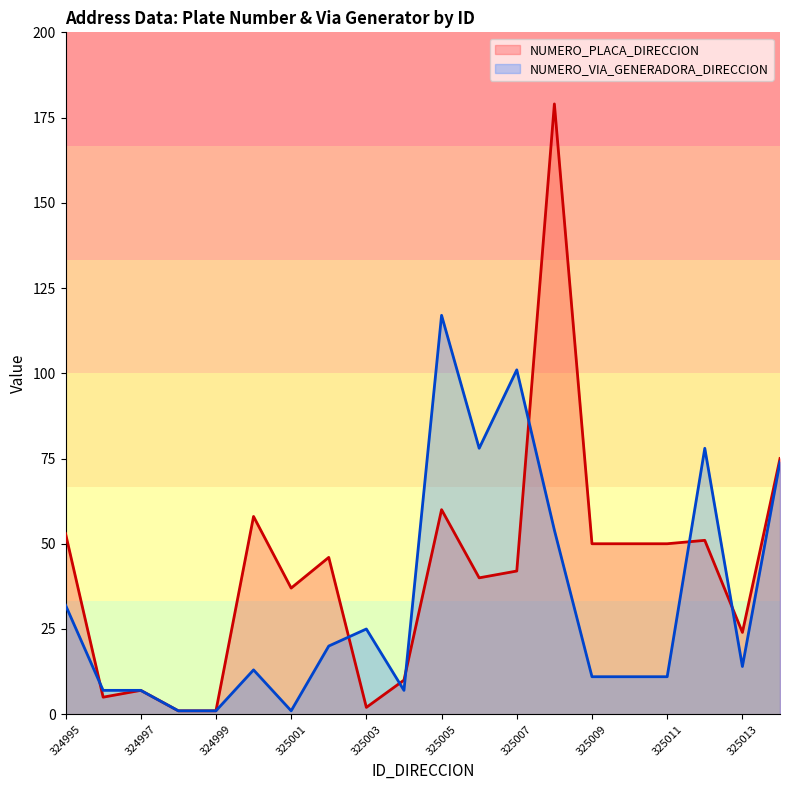

What is the difference between the maximum and minimum values in the NUMERO_VIA_GENERADORA_DIRECCION series?

116